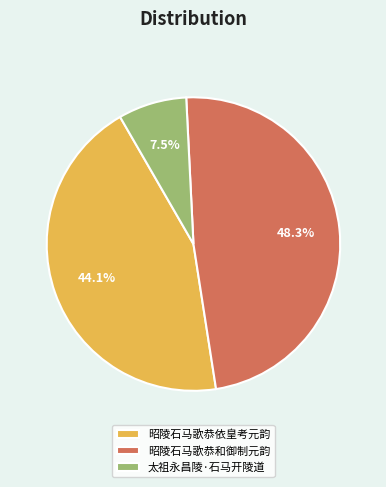

The 昭陵石马歌恭和御制元韵 slice represents 48% of the pie. True or false?

True